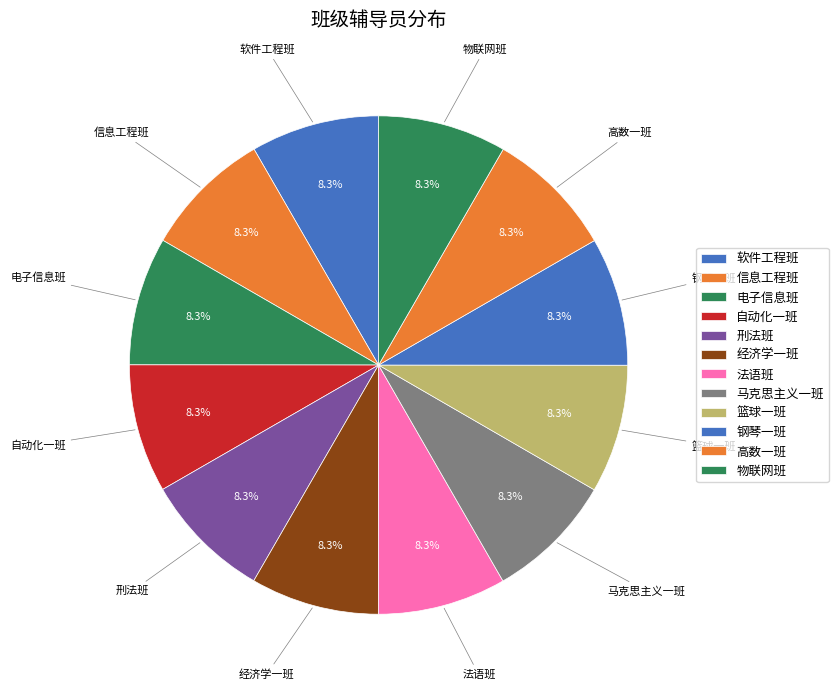

Count the number of slices in the pie.

12